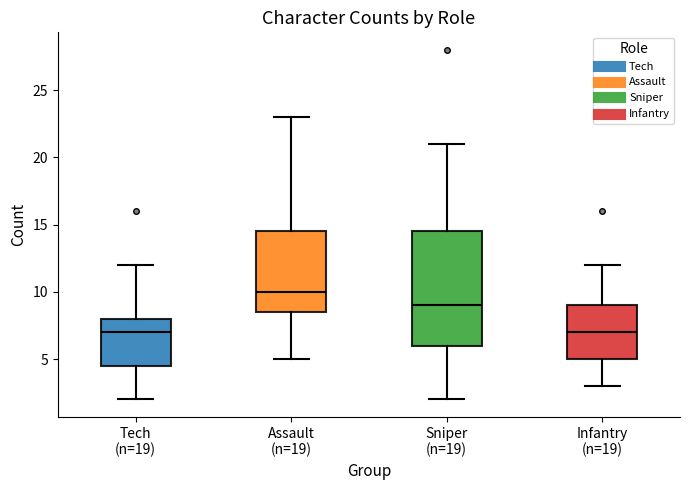

Where does the lower whisker of the box for Sniper (n=19) end on the y-axis? The values are not printed on the chart, so give them approximately, as read against the axis.

2.0